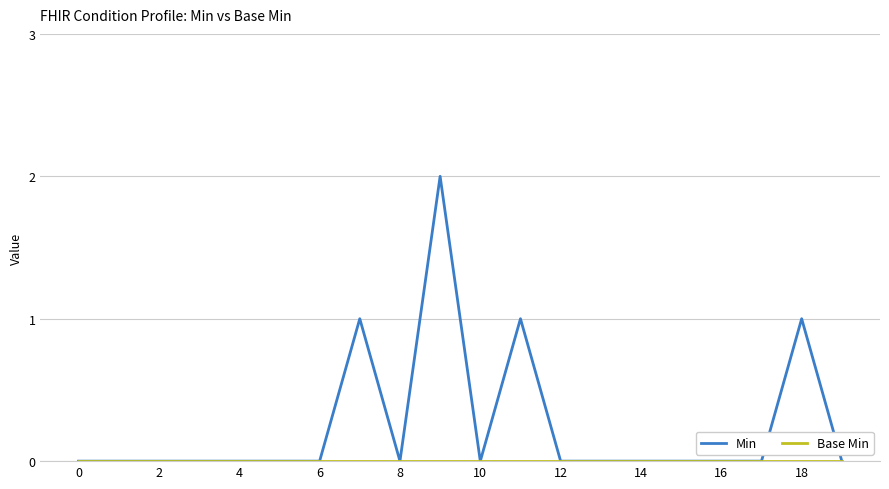

Which series has the largest total across all categories?

Min